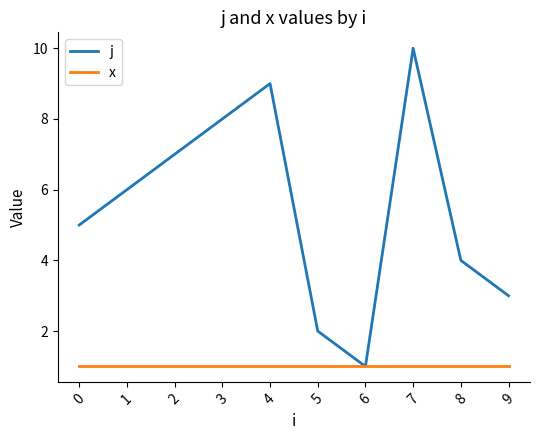

The j series shows 4 at 8. True or false?

True